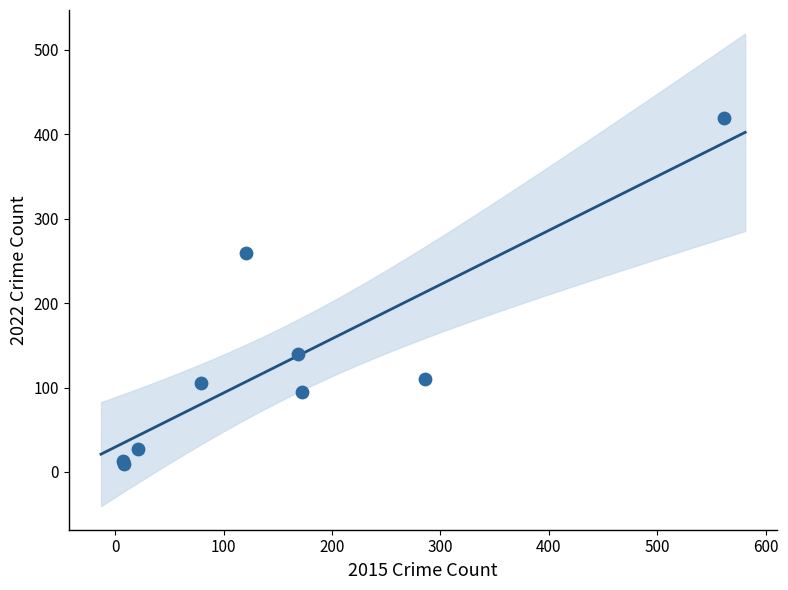

What Y value in the scatter plot is closest to 214?

260